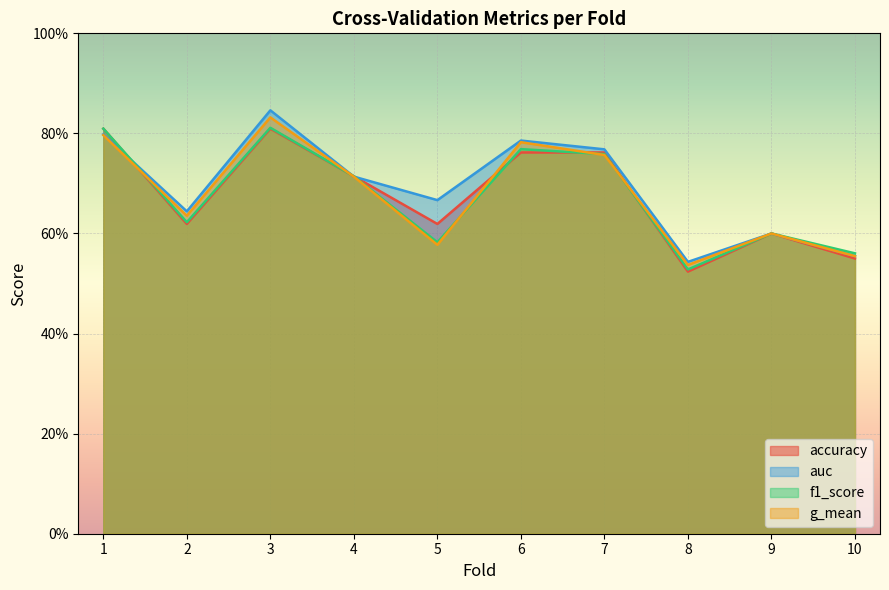

True or false: accuracy and f1_score intersect in this chart.

True